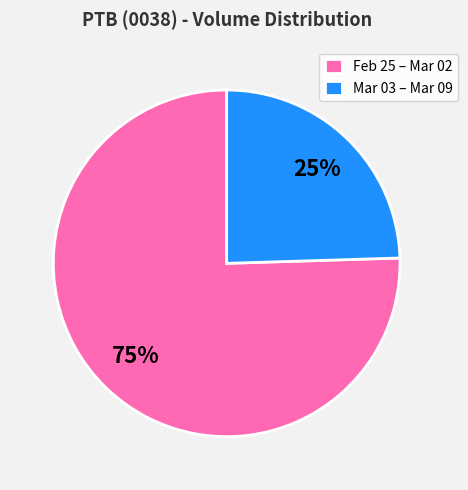

Which category has the smallest portion of the pie?

Mar 03 – Mar 09